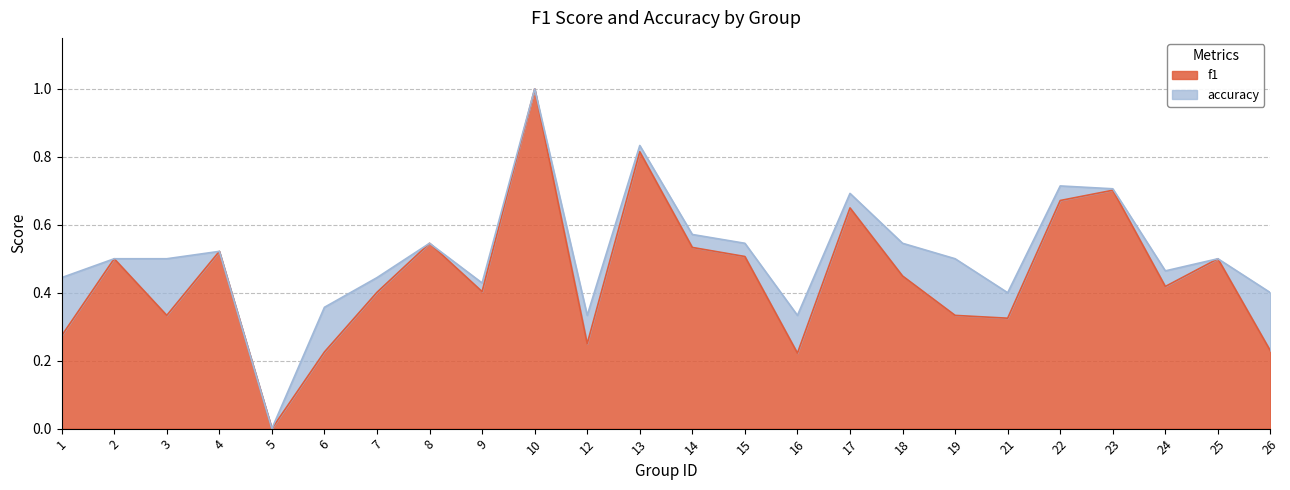

True or false: accuracy and f1 intersect in this chart.

False